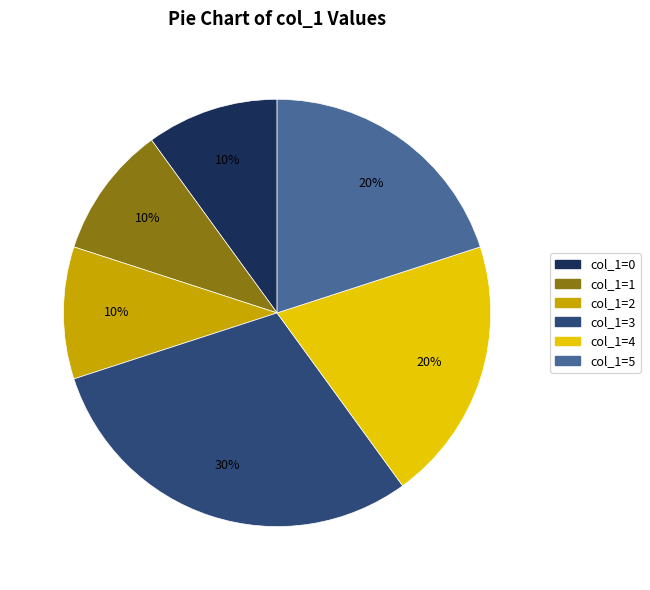

The col_1=3 slice represents 30% of the pie. True or false?

True